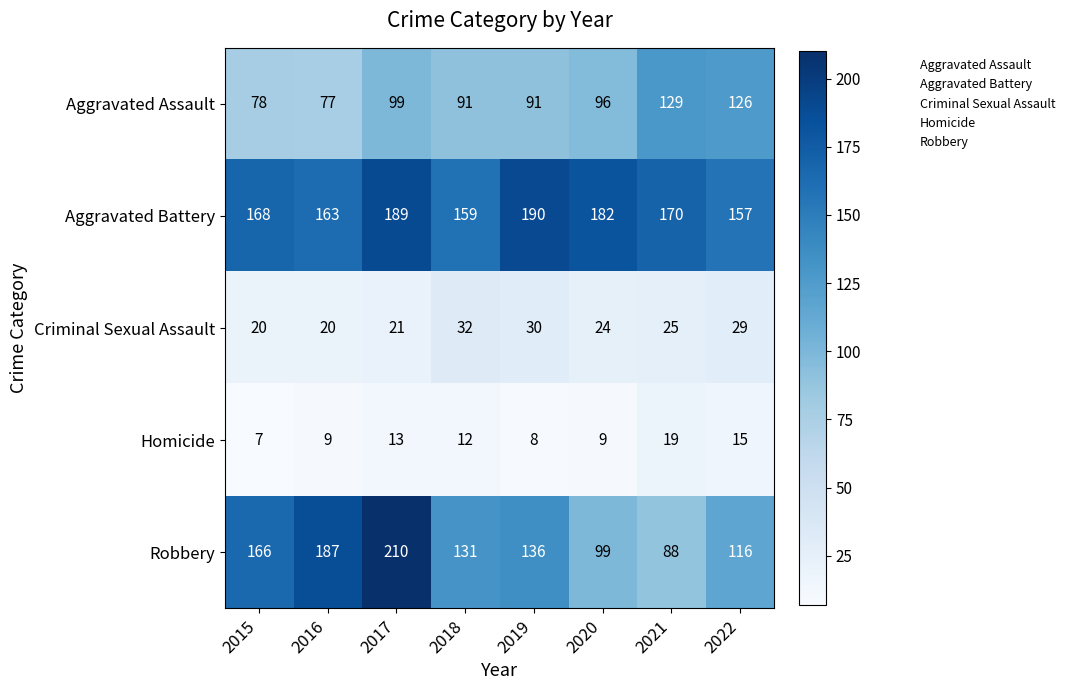

Which category has the lowest value across all series?

2015